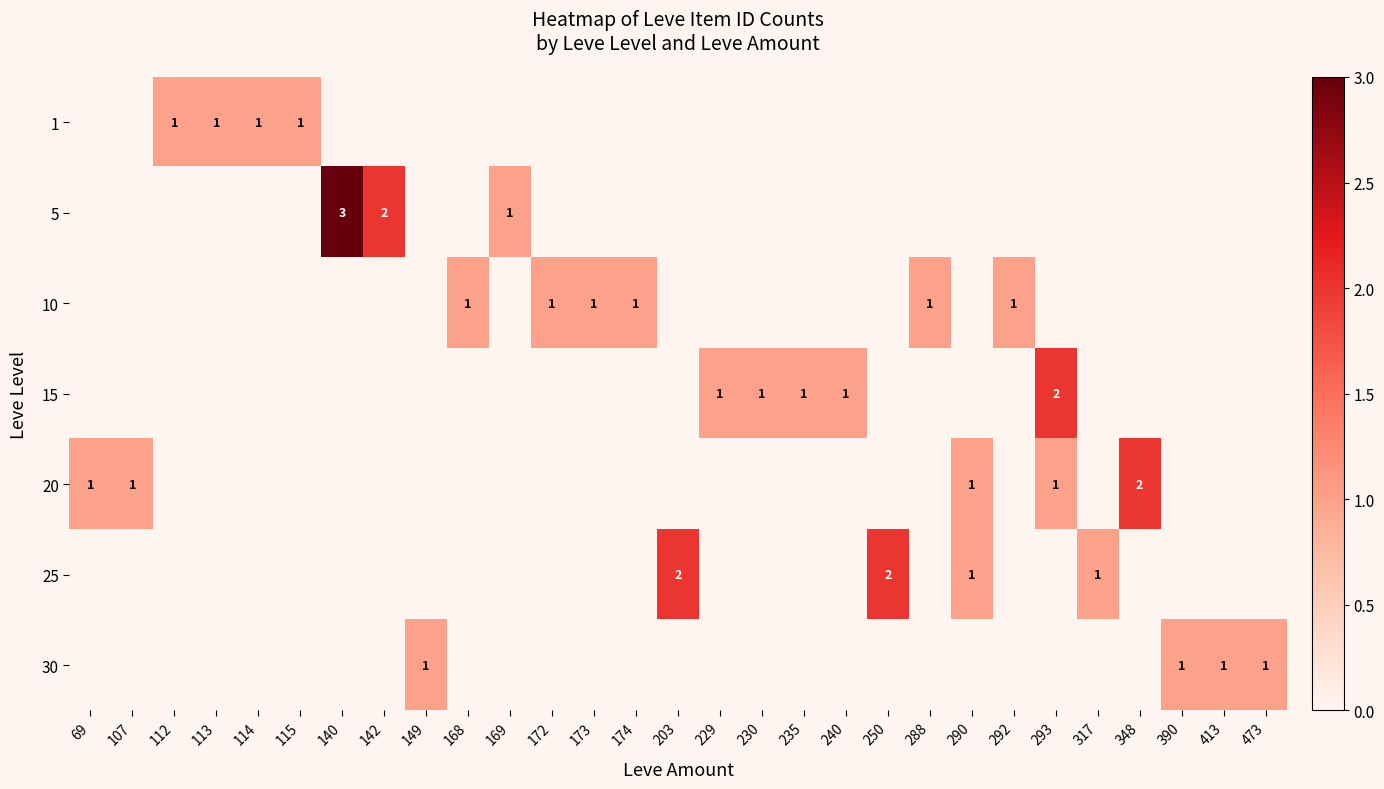

Where is 25 nearest to the value 1?

290